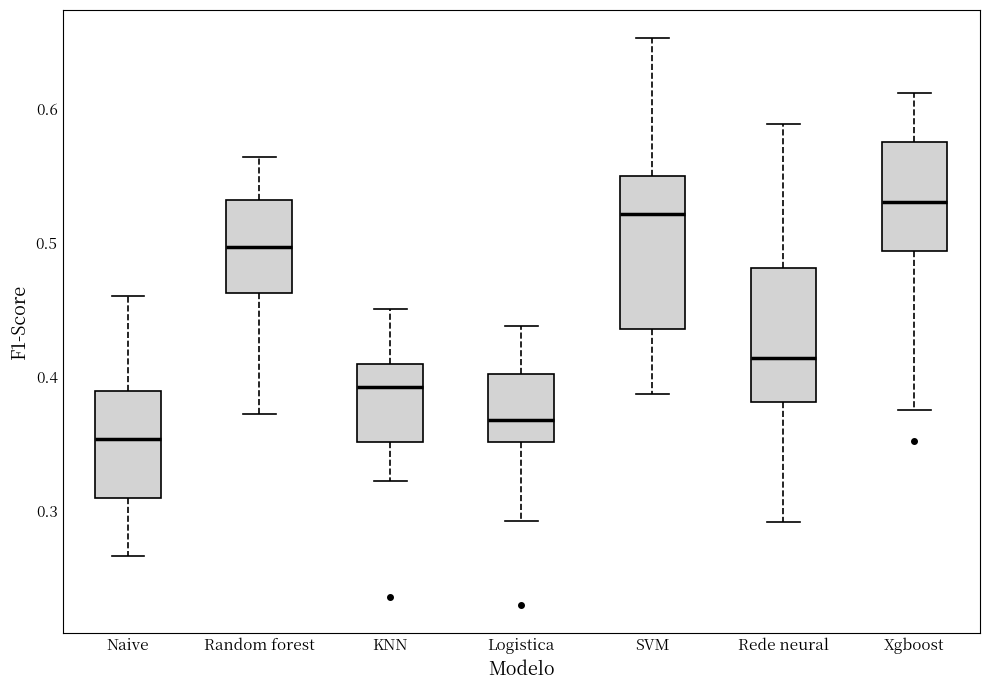

Reading left to right, transcribe this box plot: for each box, give where its median line is, the range the box spans, and where its two whiskers end, as read against the y-axis. The values are not printed on the chart, so give them approximately, as read against the axis.

Naive: median 0.35, box 0.31 to 0.39, whiskers 0.27 to 0.46
Random forest: median 0.50, box 0.46 to 0.53, whiskers 0.37 to 0.56
KNN: median 0.39, box 0.35 to 0.41, whiskers 0.32 to 0.45
Logistica: median 0.37, box 0.35 to 0.40, whiskers 0.29 to 0.44
SVM: median 0.52, box 0.44 to 0.55, whiskers 0.39 to 0.65
Rede neural: median 0.41, box 0.38 to 0.48, whiskers 0.29 to 0.59
Xgboost: median 0.53, box 0.49 to 0.58, whiskers 0.38 to 0.61